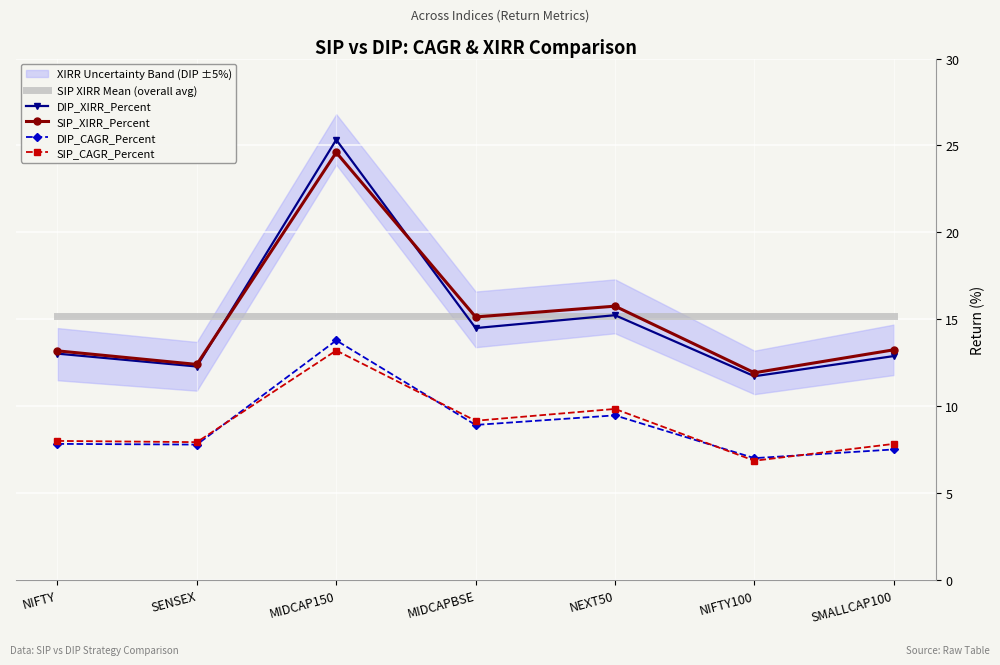

How many categories are shown in the chart?

7